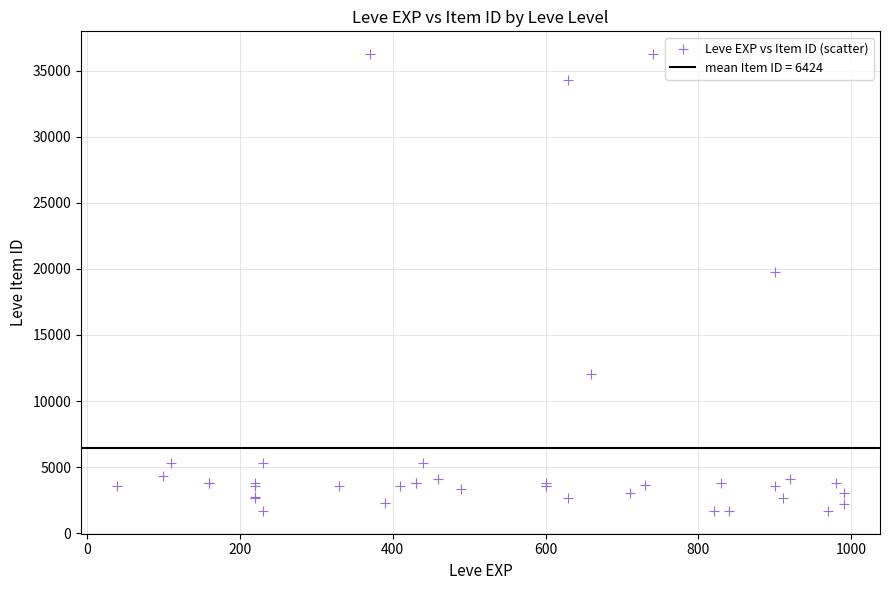

What Y value in the scatter plot is closest to 18967?

19744